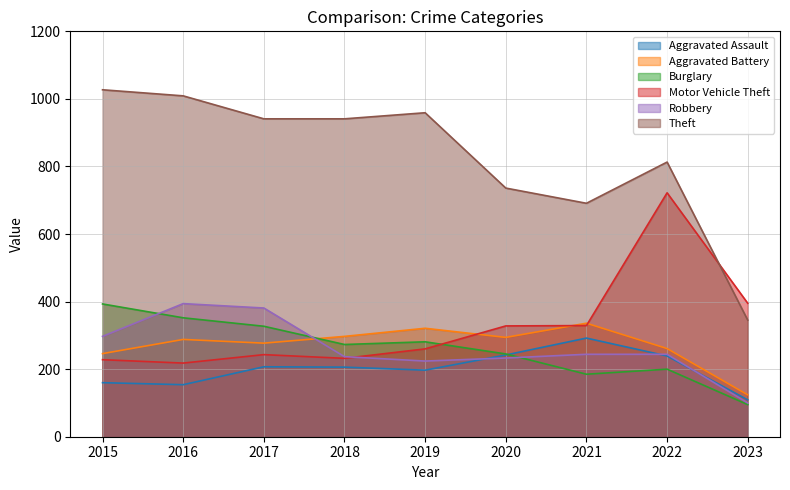

How many lines are shown in the chart?

6